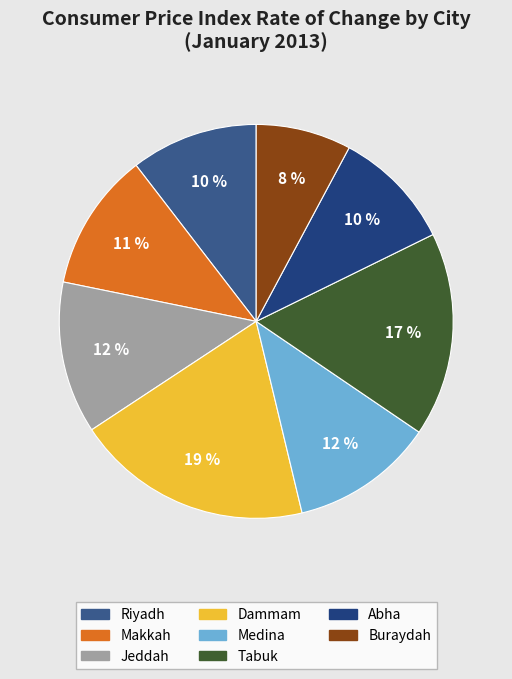

To the nearest percent, what is the combined percentage of Abha and Medina?

22%